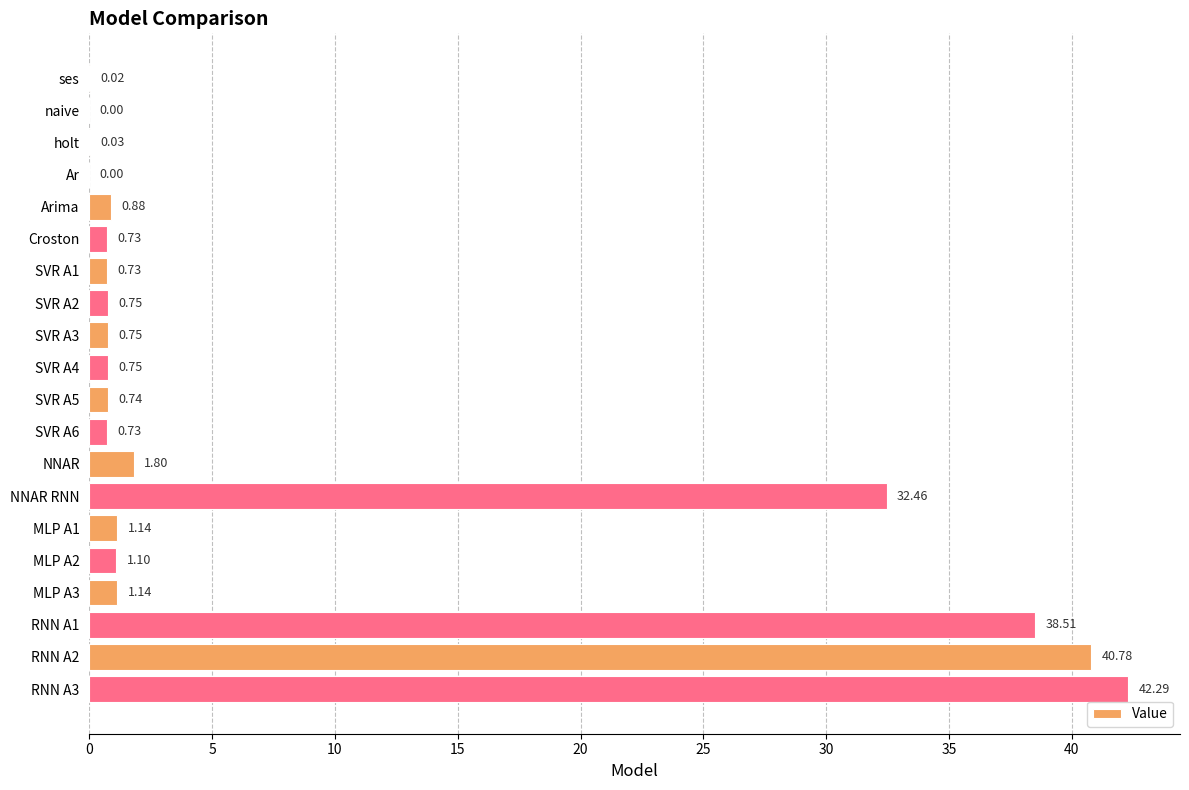

What is the sum of the values at MLP A2 and SVR A6?

1.8